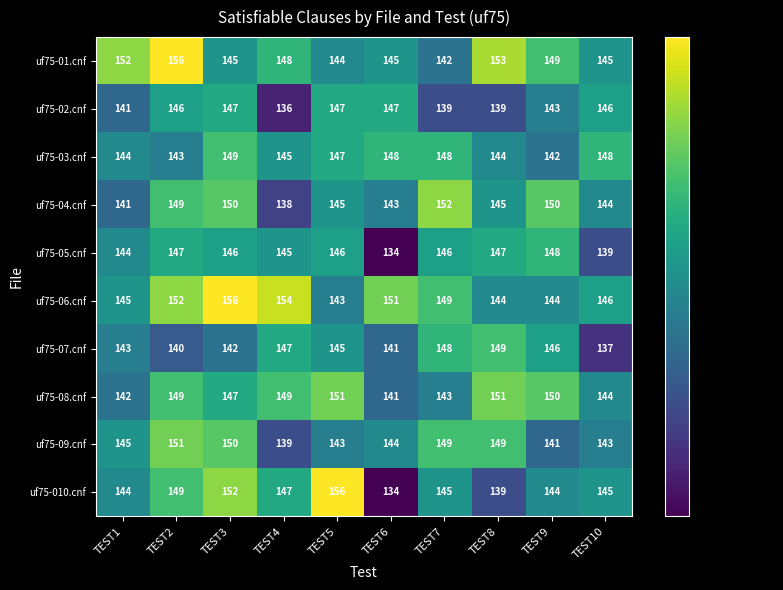

Where does the uf75-03.cnf series first go above 147?

TEST3